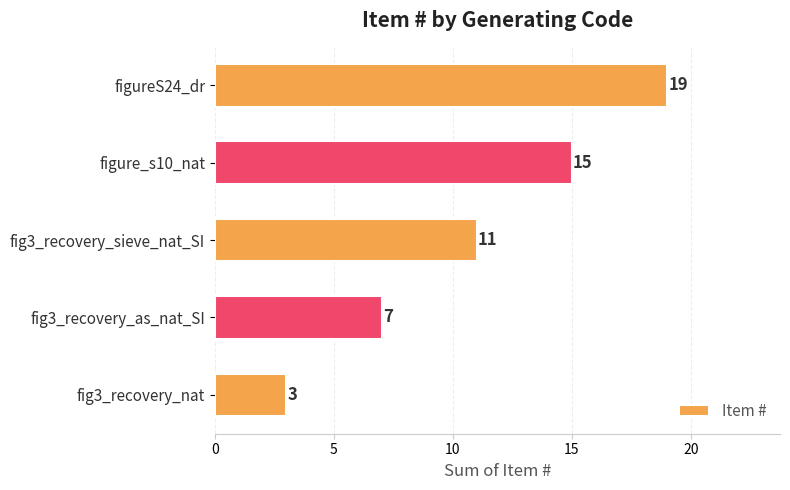

Which category has the highest value across all series?

figureS24_dr